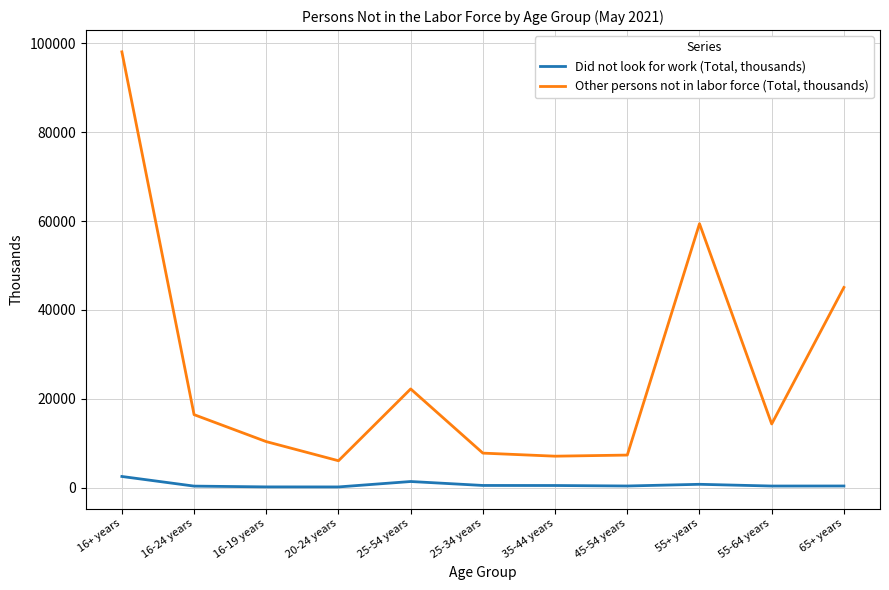

True or false: Other persons not in labor force (Total, thousands) and Did not look for work (Total, thousands) cross at least once.

False